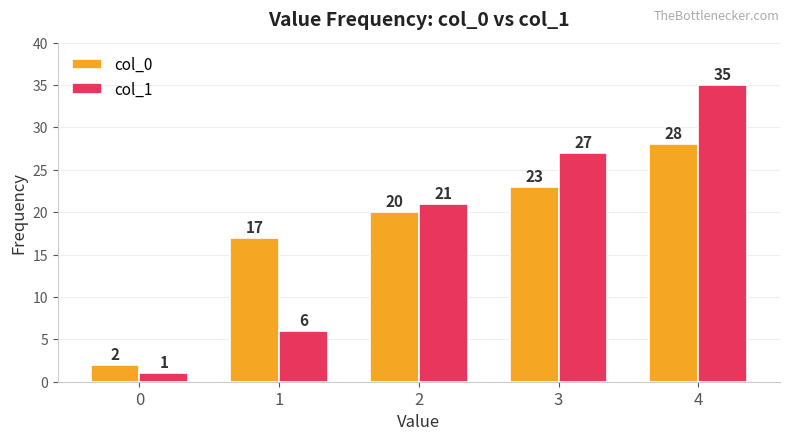

Rank the series by their maximum value, from lowest to highest.

col_0, col_1